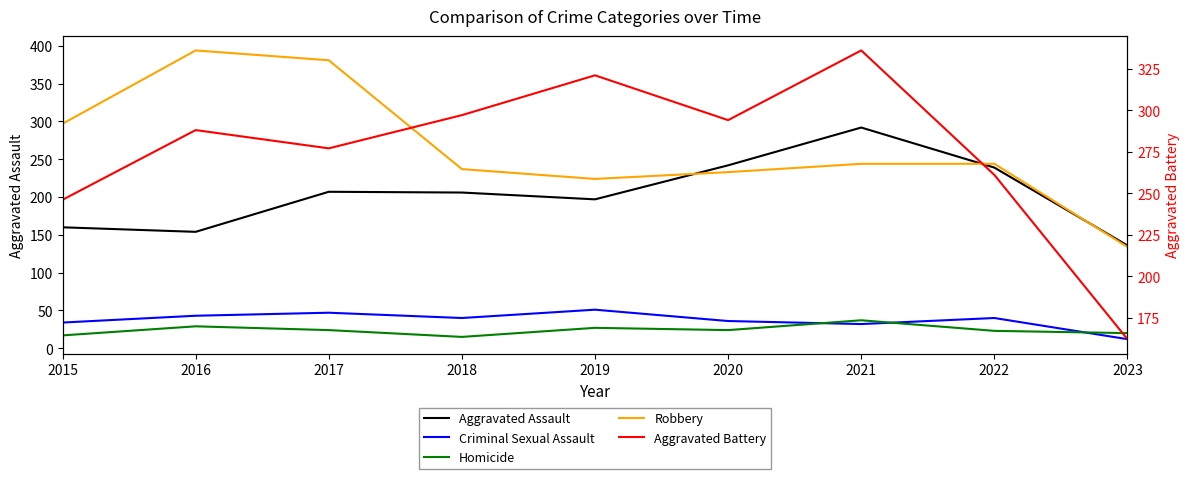

How many lines are shown in the chart?

5